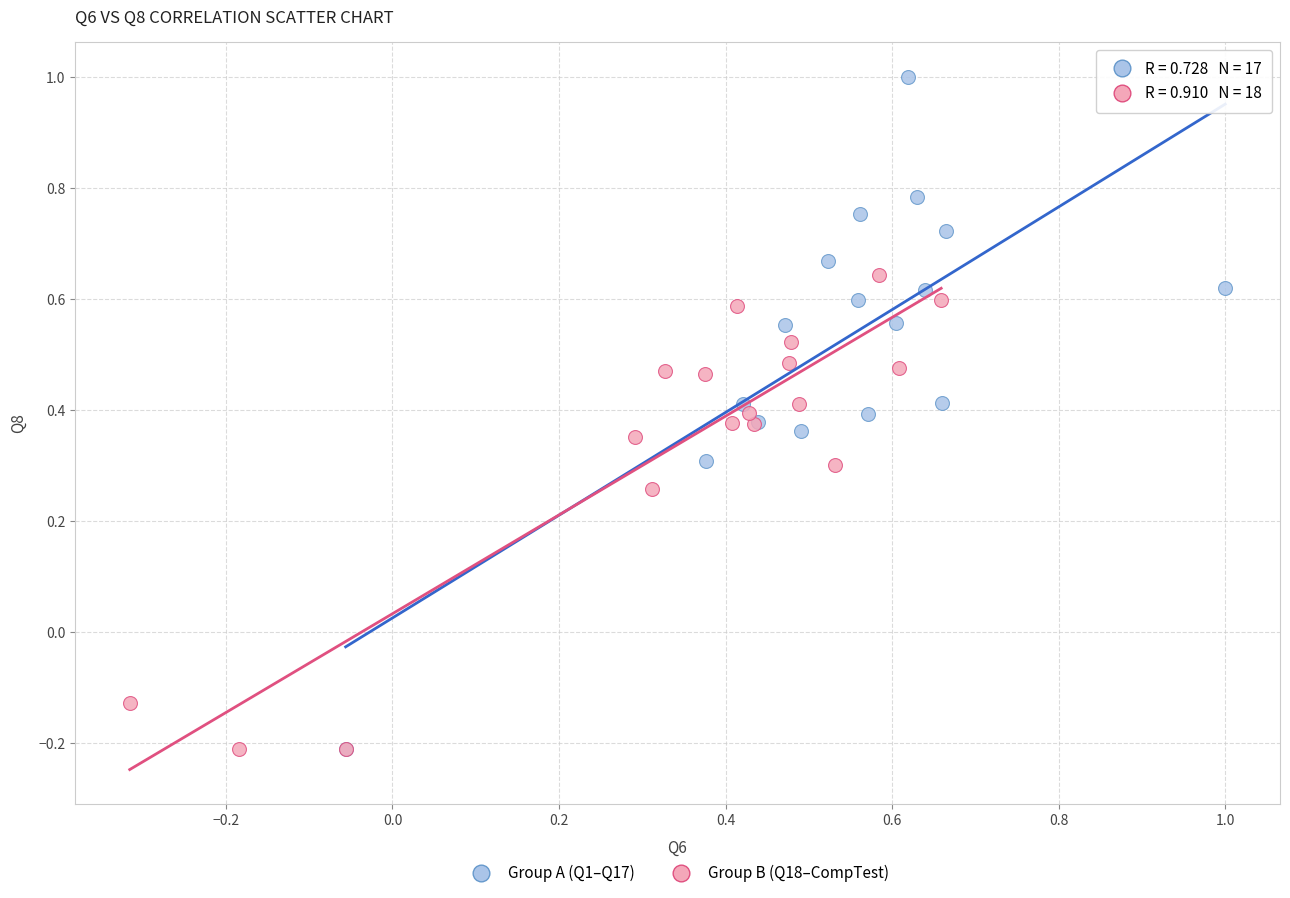

Which series contains the highest Y value?

Group A (Q1–Q17)